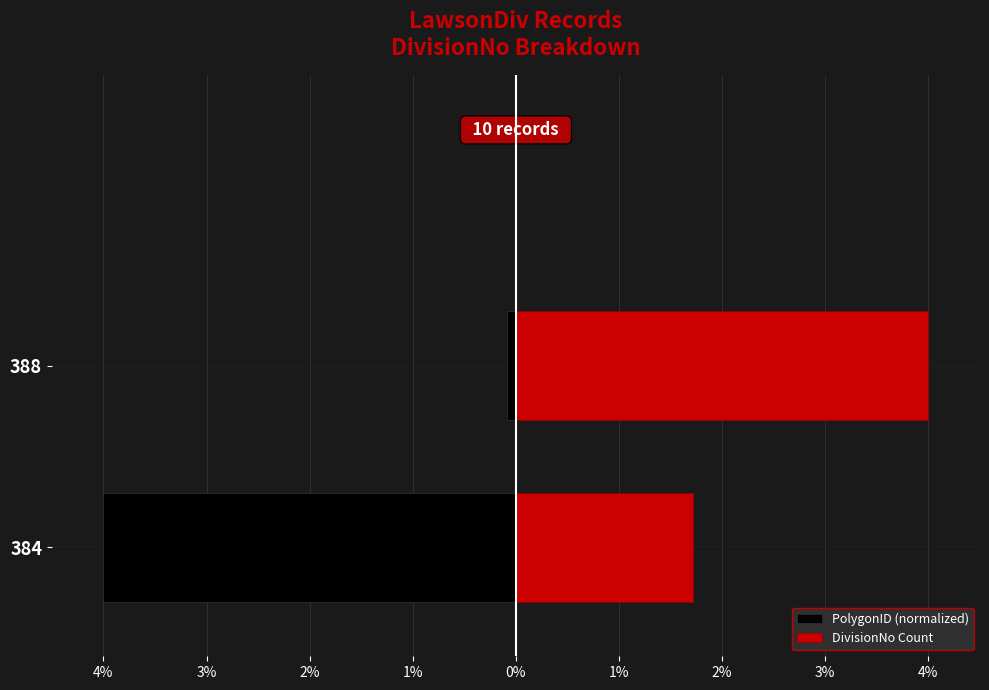

What is the approximate value of PolygonID (normalized) at 384?

-4.0